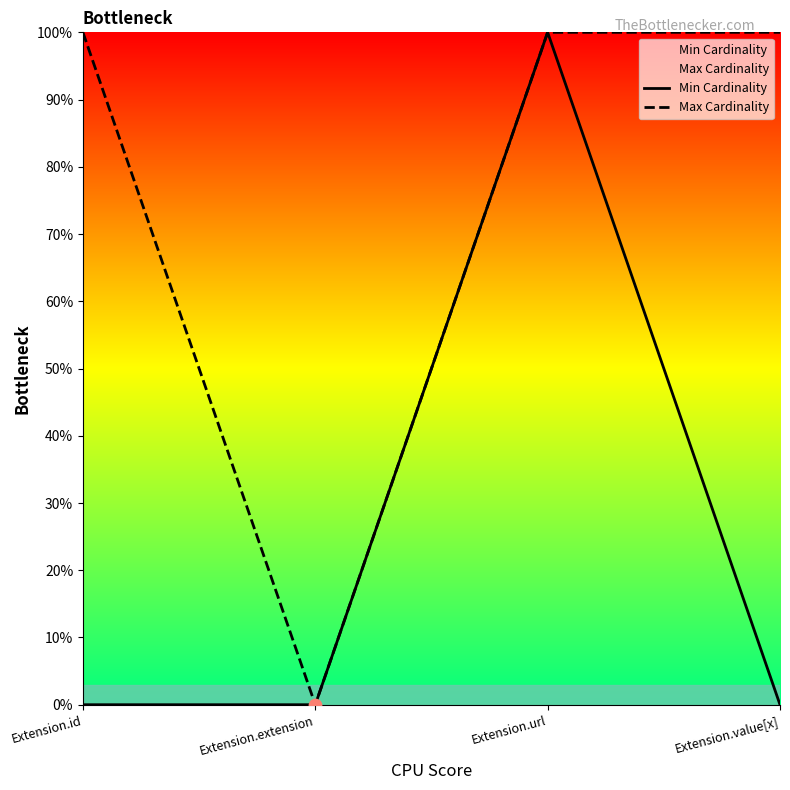

Which series reaches the maximum Y coordinate?

Min Cardinality